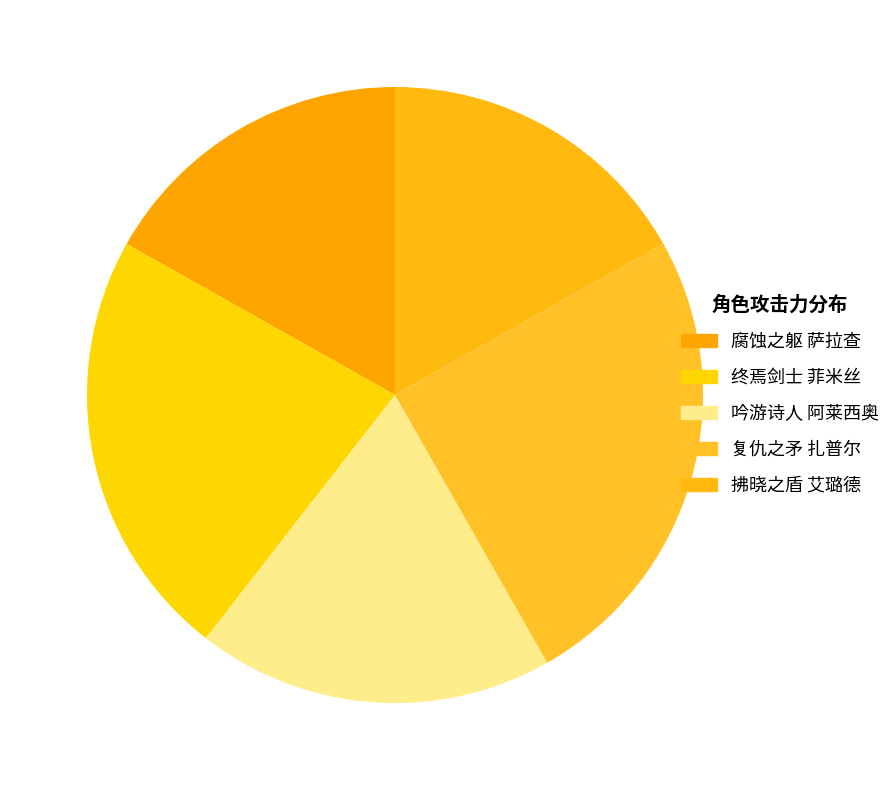

To the nearest percent, what portion does 拂晓之盾 艾璐德 represent?

17%